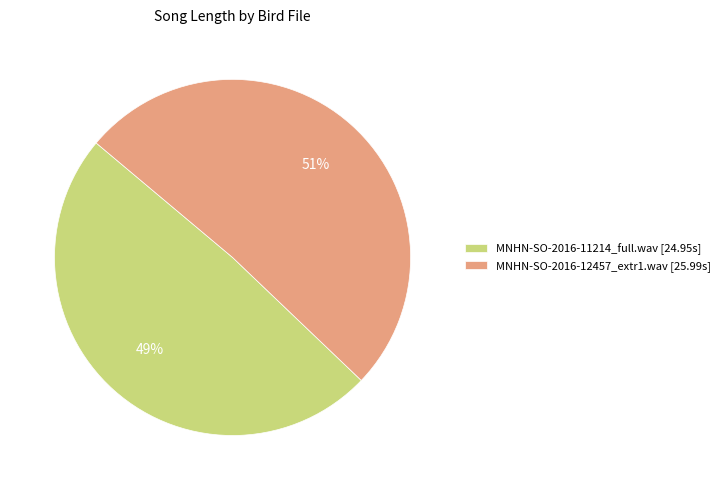

To the nearest percent, what is the difference between the largest and smallest slice percentages?

2%